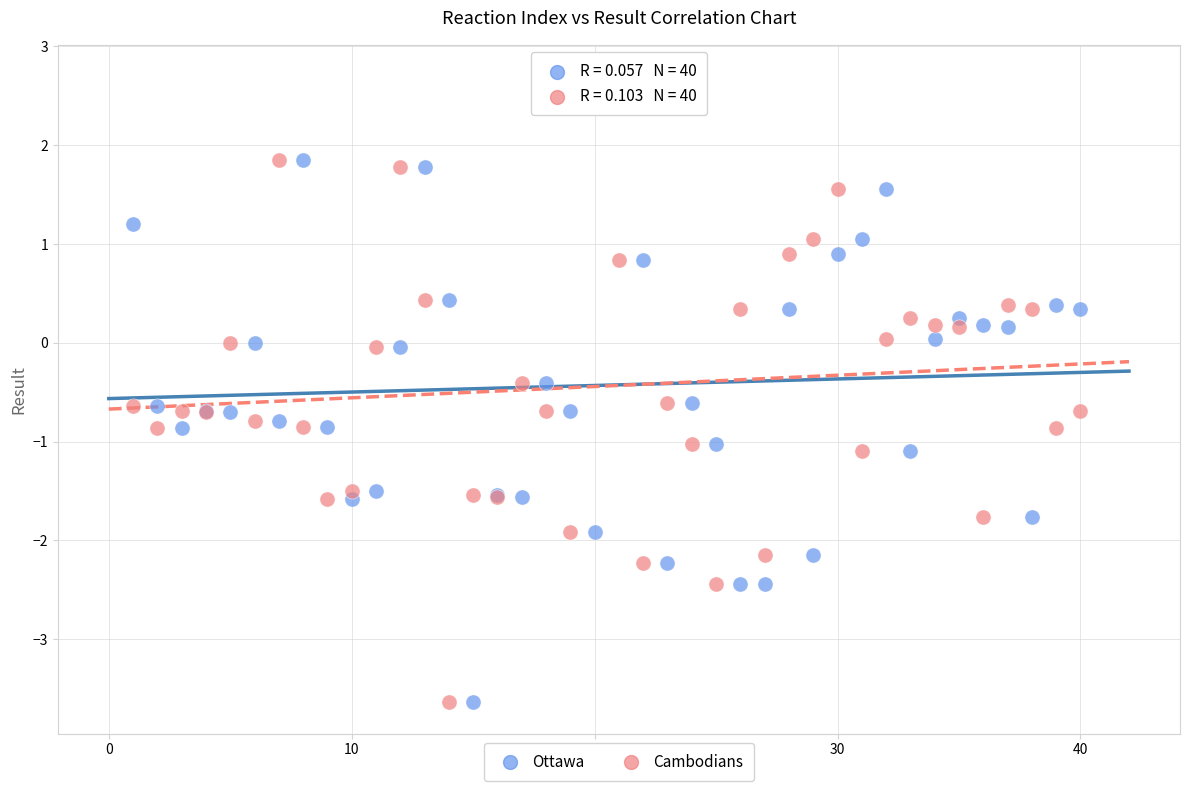

What is the X range (max minus min) for the scatter plot?

39.0